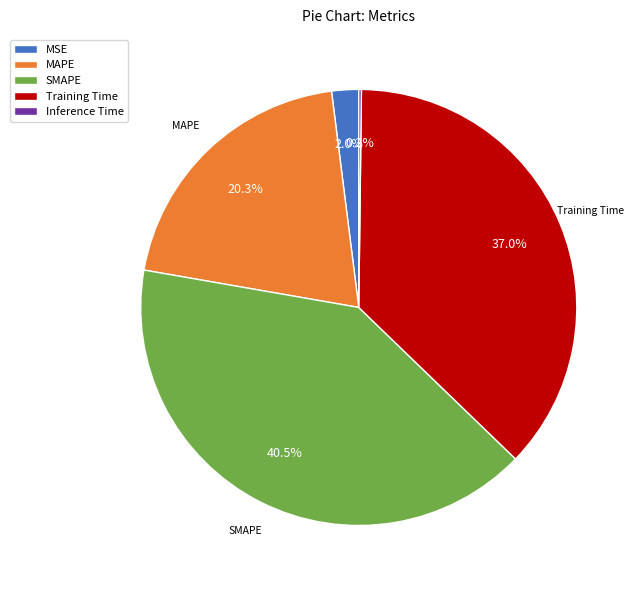

To the nearest percent, what is the combined percentage of MSE and MAPE?

22%